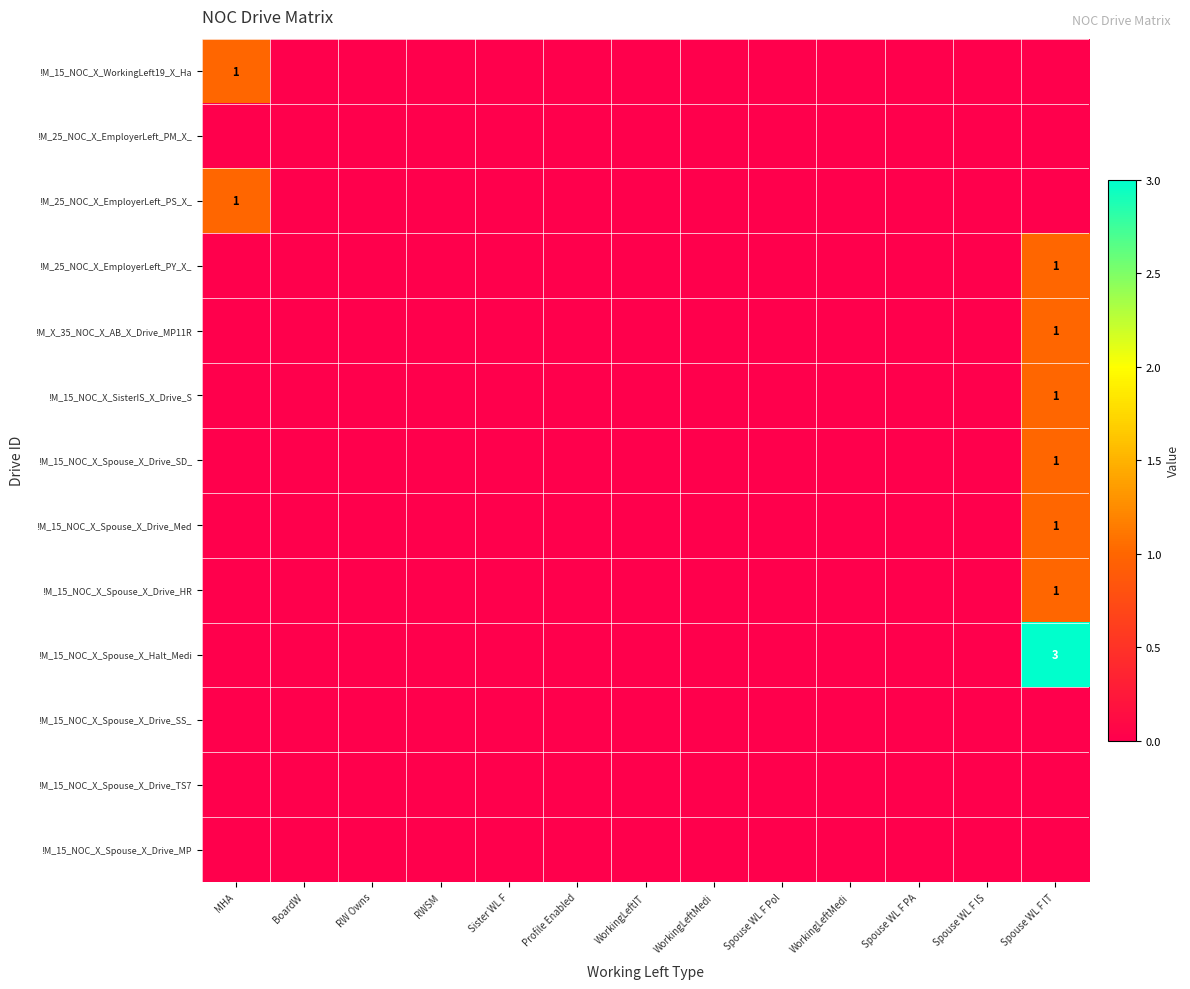

Which has a higher value, WorkingLeftMedi or Spouse WL F IS?

WorkingLeftMedi